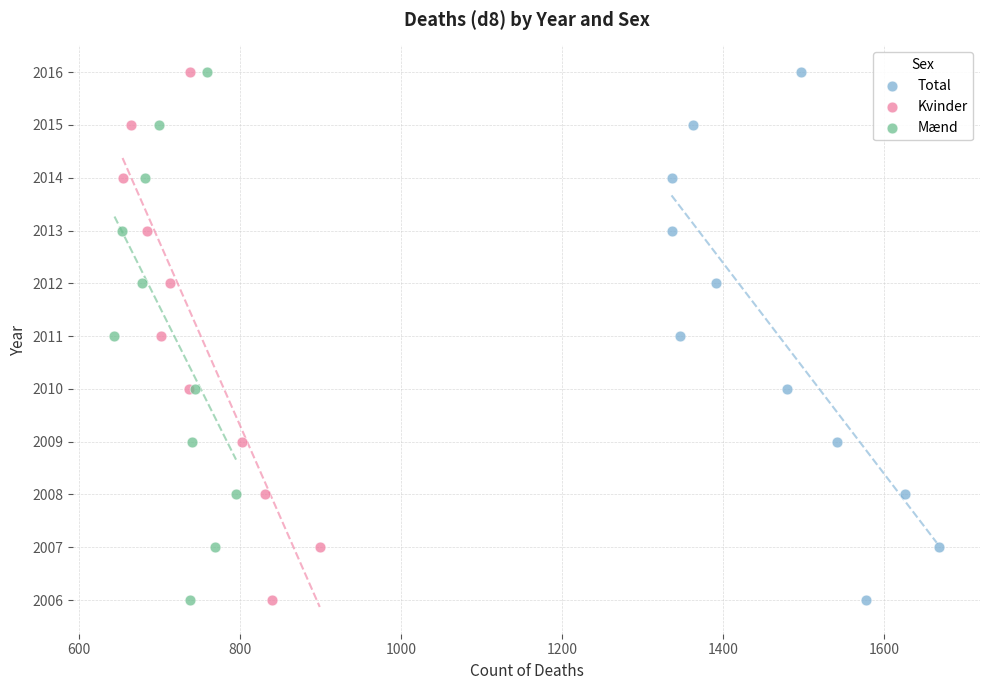

What are all the series names shown in the legend?

Total, Kvinder, Mænd